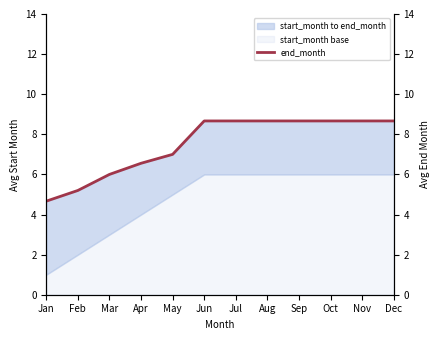

List the labels in order of value, smallest first.

Jan, Feb, Mar, Apr, May, Jun, Jul, Aug, Sep, Oct, Nov, Dec